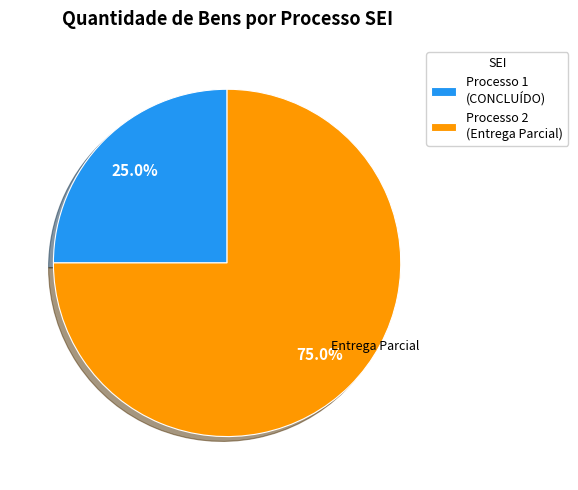

How many segments does this pie chart have?

2